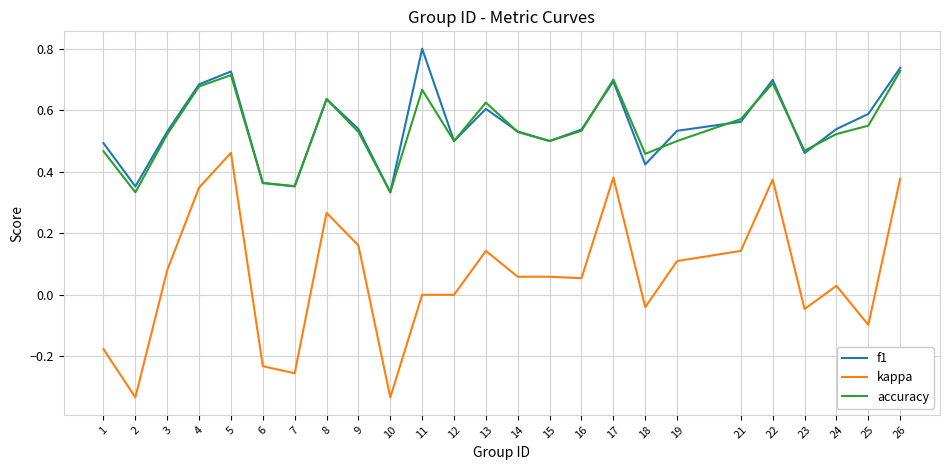

What is the maximum value shown in the chart?

0.8